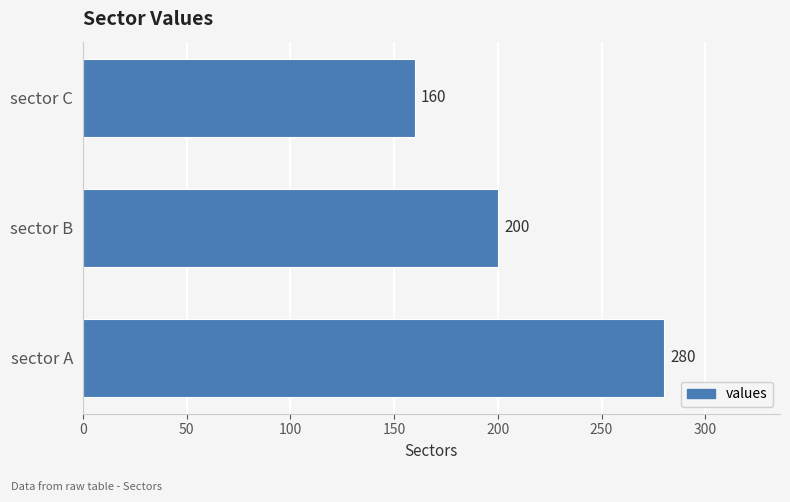

How many categories are shown in the chart?

3